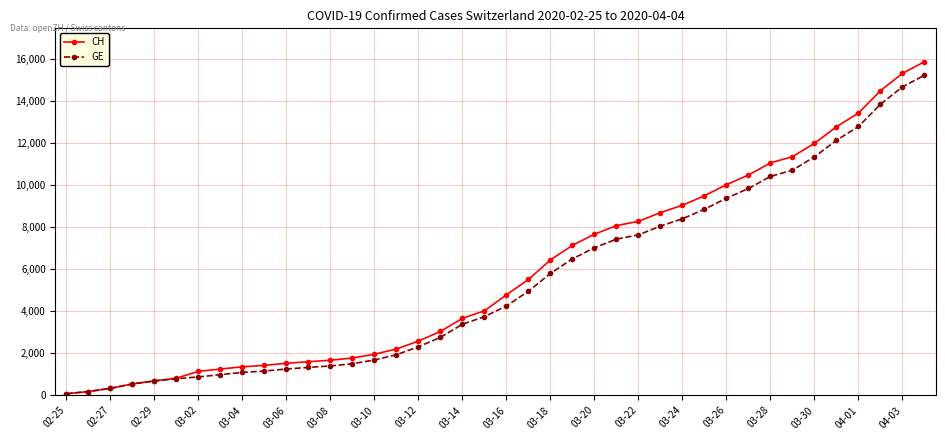

True or false: CH and GE intersect in this chart.

False